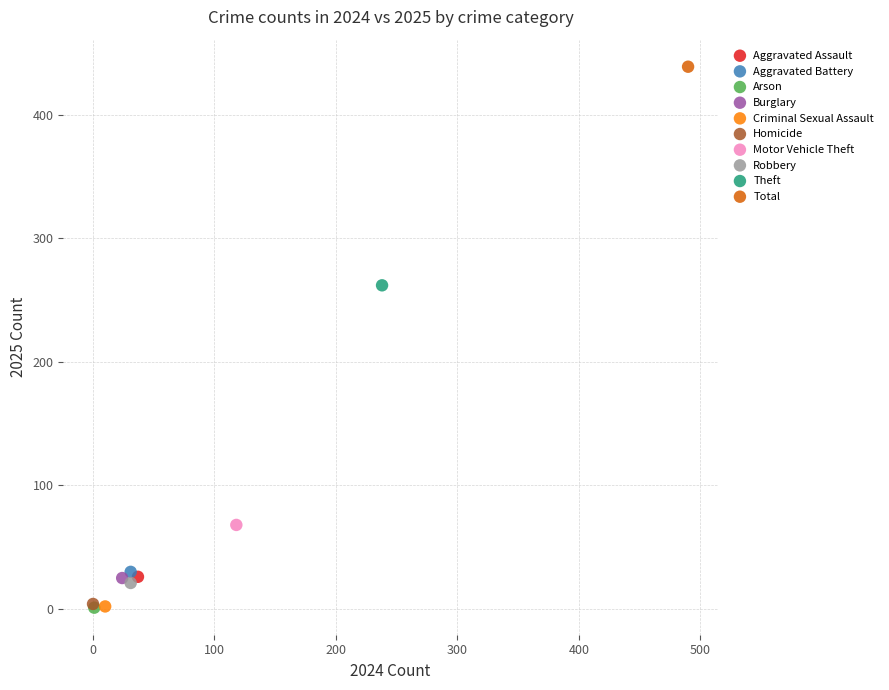

What are all the series names shown in the legend?

Aggravated Assault, Aggravated Battery, Arson, Burglary, Criminal Sexual Assault, Homicide, Motor Vehicle Theft, Robbery, Theft, Total